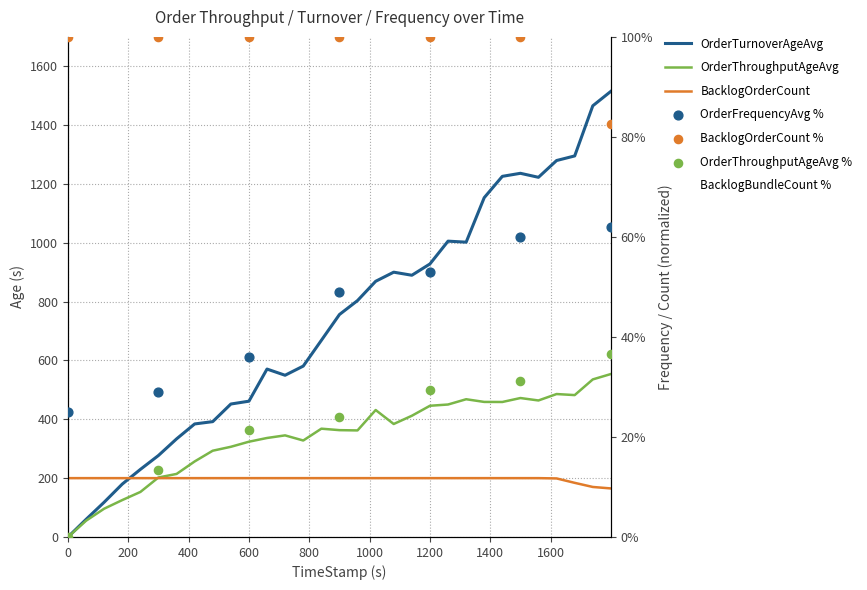

Is the value of BacklogBundleCount at 299.63 greater than the value of OrderThroughputAgeAvg at 1439.91?

No